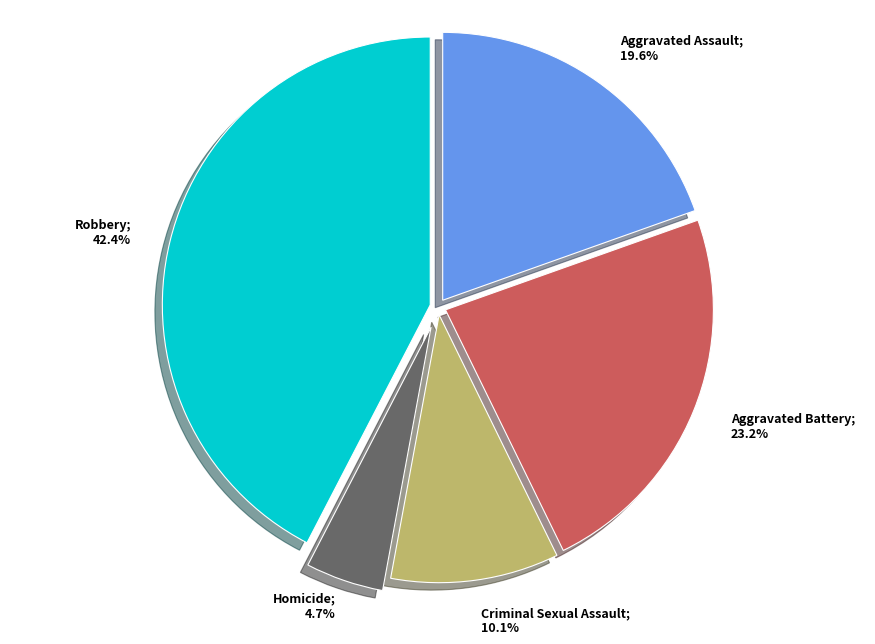

Is there a majority slice in this chart?

No